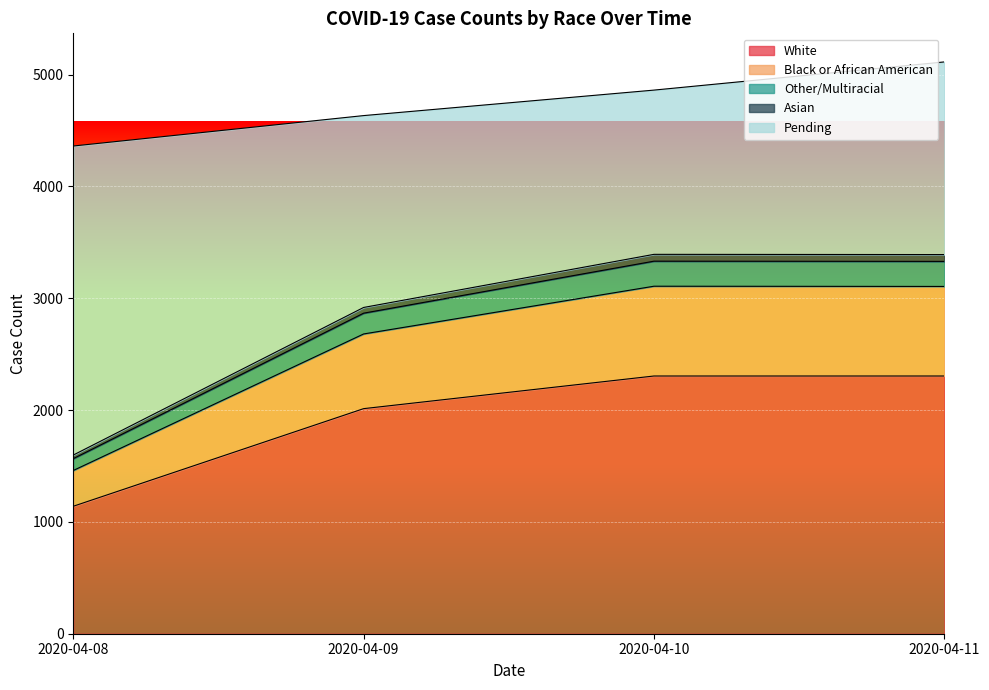

True or false: Black or African American has a value of 834 at 2020-04-10.

False